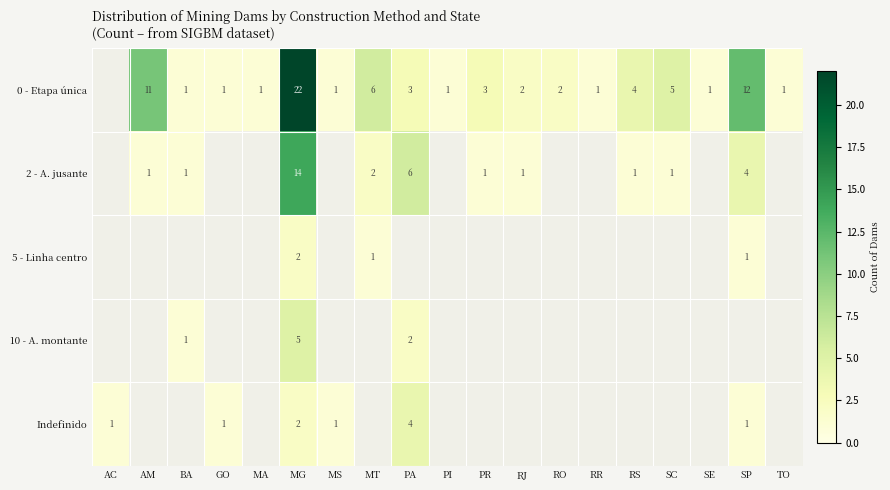

Is the value of Indefinido at RJ greater than the value of 0 - Etapa única at MT?

No